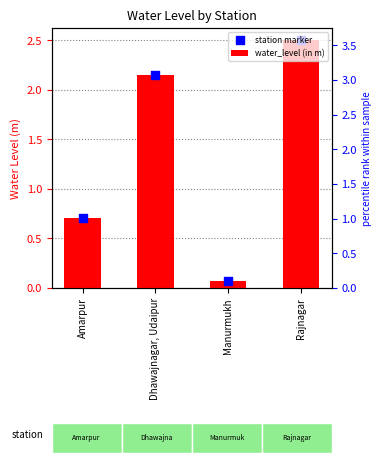

Which series has the largest Y range (max minus min)?

water_level (in m)